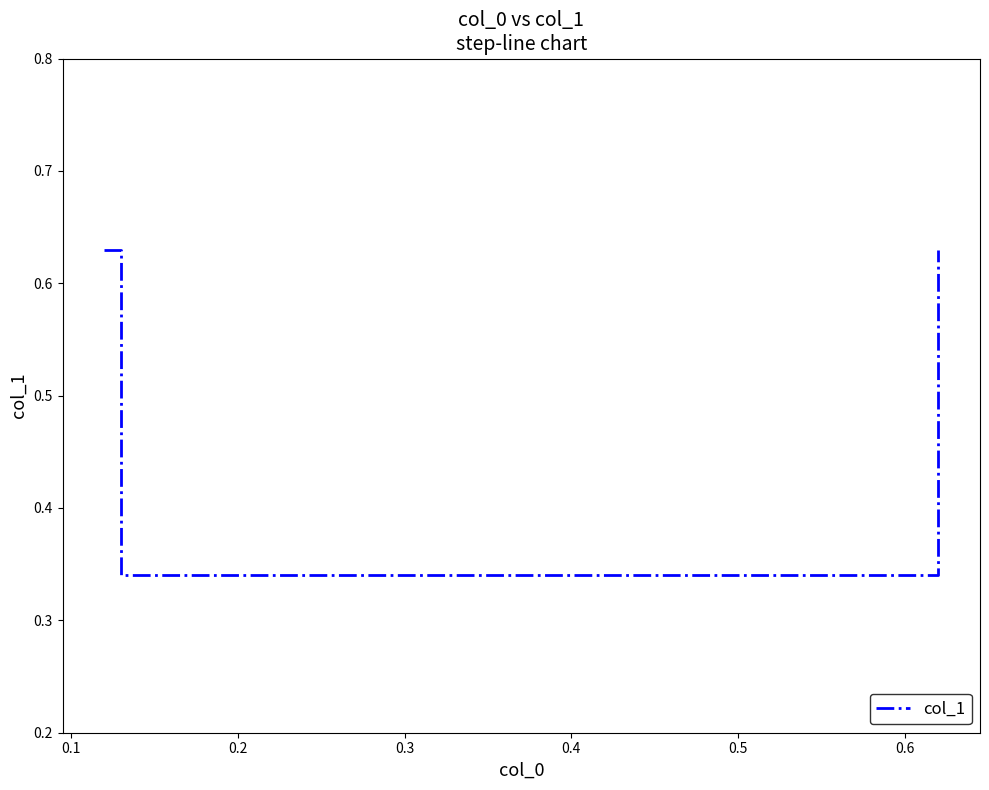

The value at 0.0 is 0.4. True or false?

False